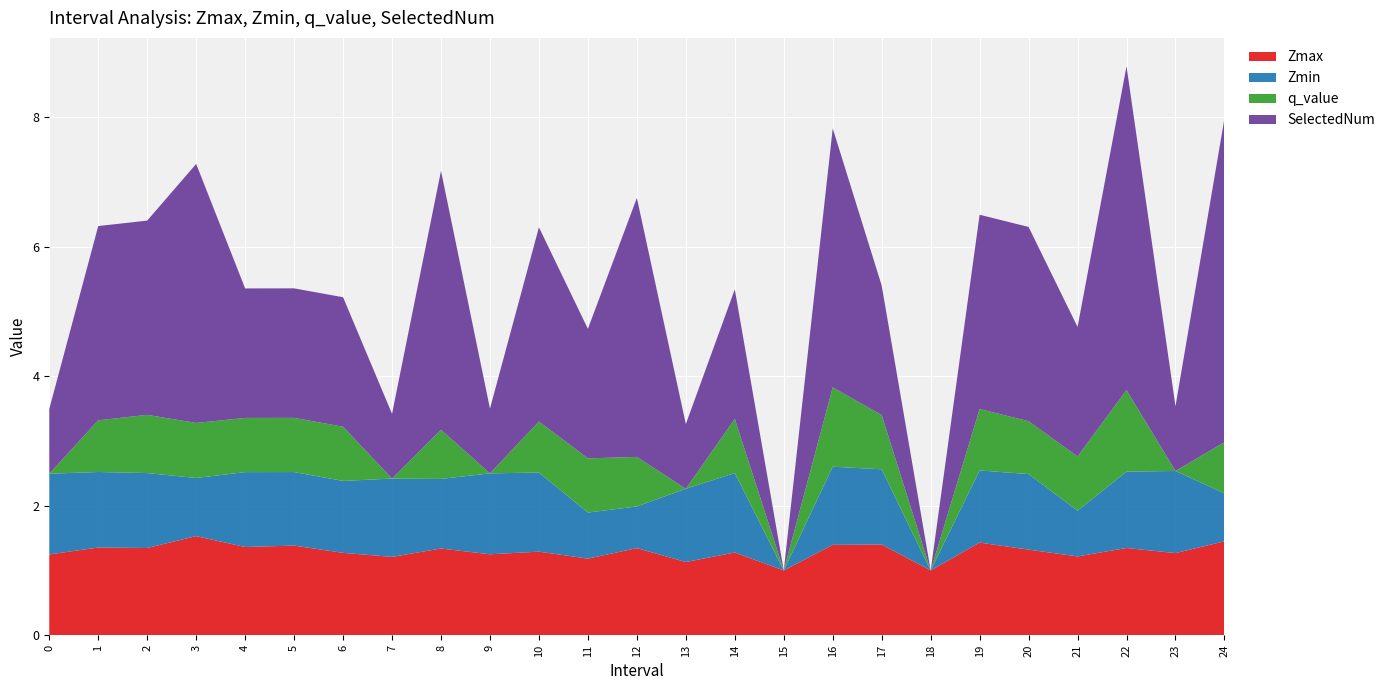

Reading right to left, what are all the values shown in this chart?

Zmax: 24=1.5	23=1.3	22=1.3	21=1.2	20=1.3	19=1.4	18=1.0	17=1.4	16=1.4	15=1.0	14=1.3	13=1.1	12=1.3	11=1.2	10=1.3	9=1.2	8=1.3	7=1.2	6=1.3	5=1.4	4=1.4	3=1.5	2=1.3	1=1.4	0=1.2
Zmin: 24=0.7	23=1.3	22=1.2	21=0.7	20=1.2	19=1.1	18=0.0	17=1.2	16=1.2	15=0.0	14=1.2	13=1.1	12=0.6	11=0.7	10=1.2	9=1.2	8=1.1	7=1.2	6=1.1	5=1.1	4=1.2	3=0.9	2=1.2	1=1.2	0=1.2
q_value: 24=0.8	23=-0.0	22=1.3	21=0.8	20=0.8	19=0.9	18=0.0	17=0.8	16=1.2	15=0.0	14=0.8	13=-0.0	12=0.8	11=0.8	10=0.8	9=-0.0	8=0.8	7=-0.0	6=0.8	5=0.8	4=0.8	3=0.9	2=0.9	1=0.8	0=-0.0
SelectedNum: 24=5.0	23=1.0	22=5.0	21=2.0	20=3.0	19=3.0	18=0.0	17=2.0	16=4.0	15=0.0	14=2.0	13=1.0	12=4.0	11=2.0	10=3.0	9=1.0	8=4.0	7=1.0	6=2.0	5=2.0	4=2.0	3=4.0	2=3.0	1=3.0	0=1.0